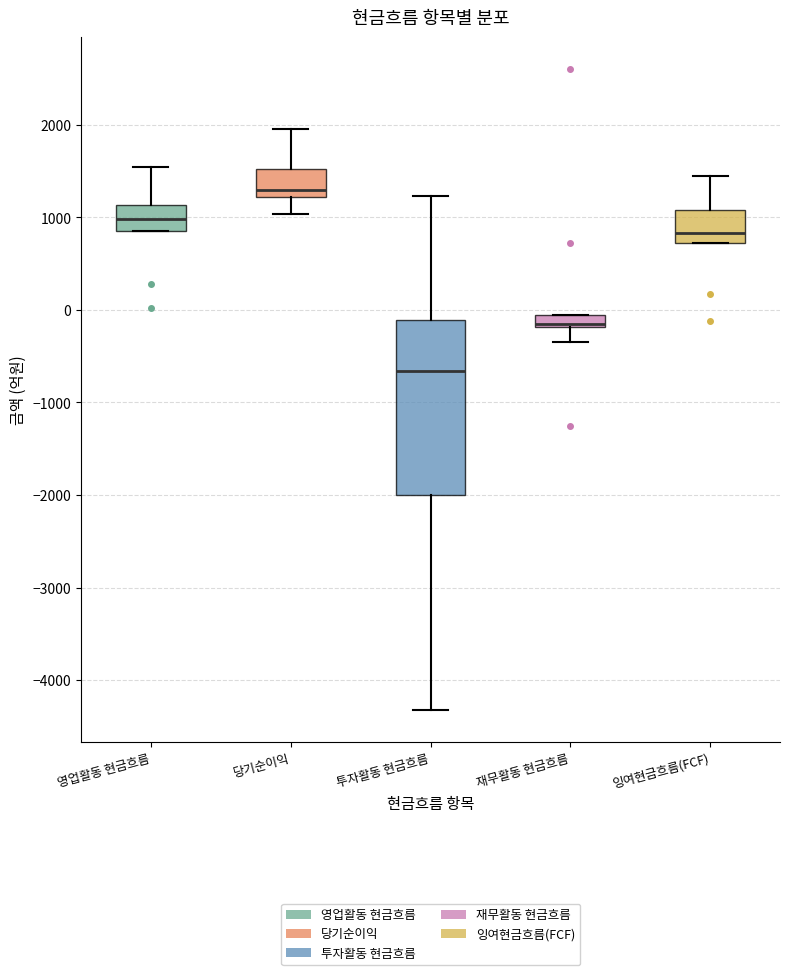

Comparing the boxes themselves (not the whiskers), which one is the tallest?

투자활동 현금흐름